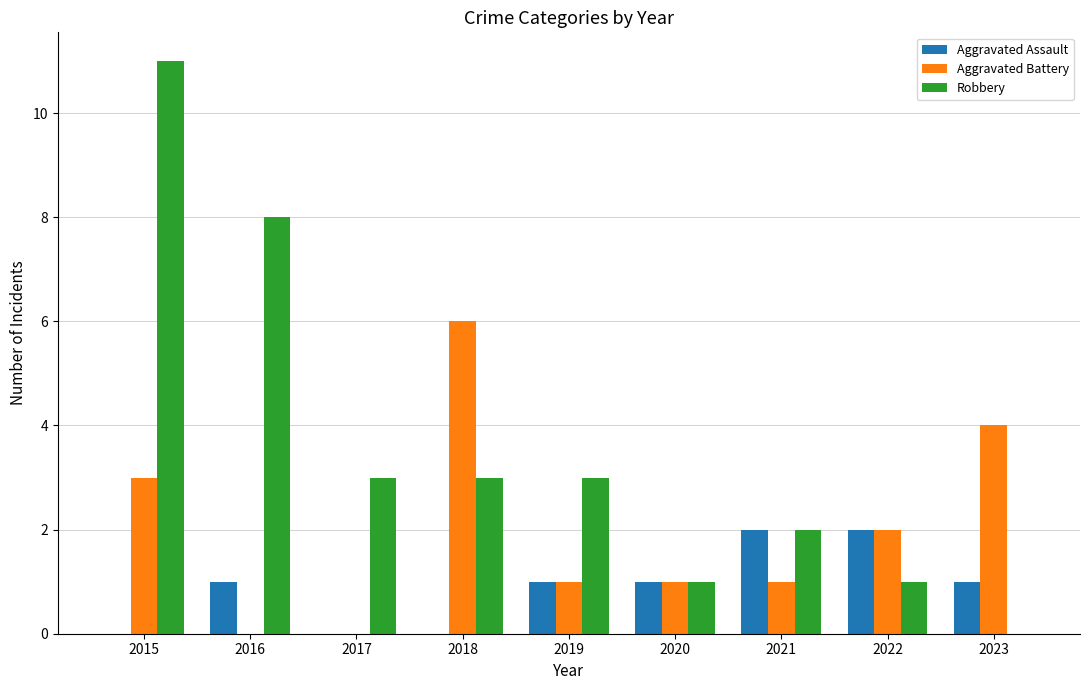

How many groups of bars are there?

9